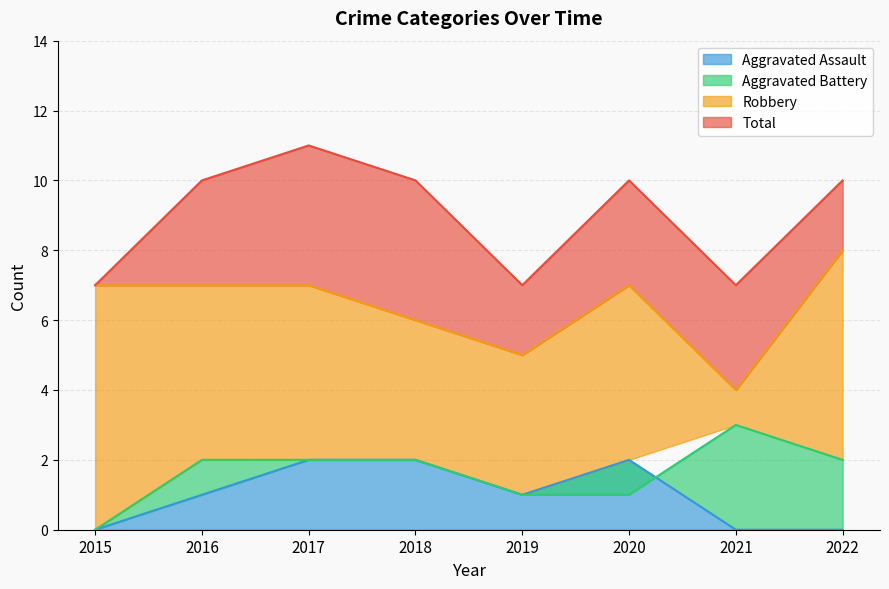

What is the sum of all Total values?

72